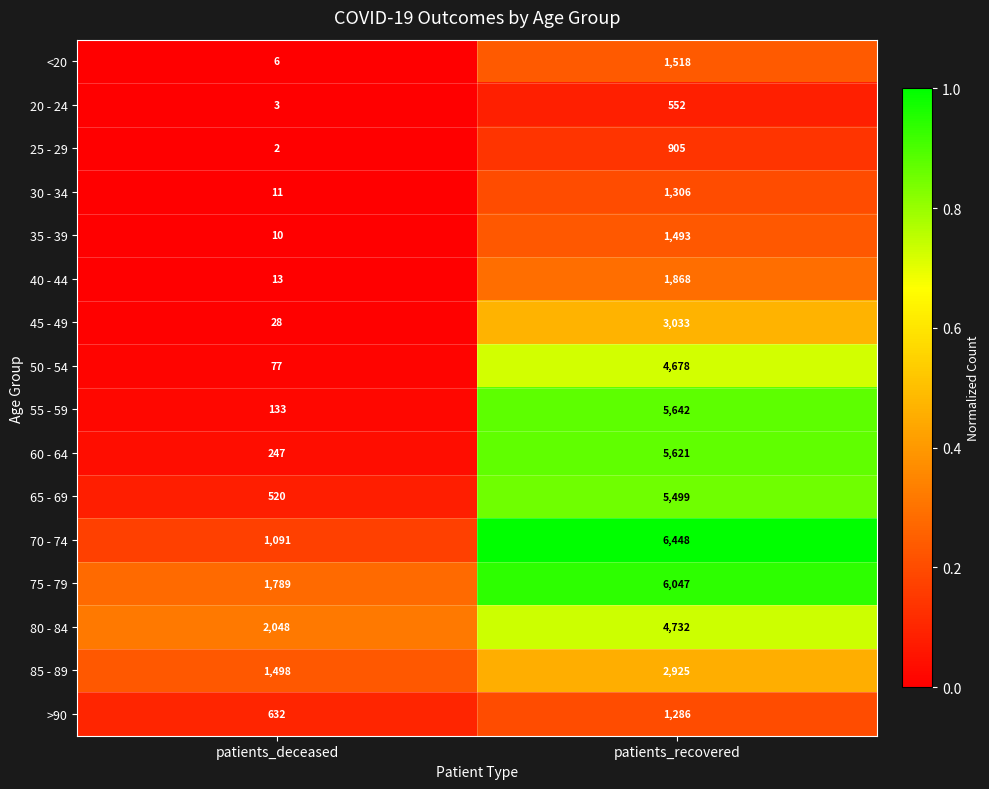

List the labels in order of 20 - 24 value, largest first.

patients_recovered, patients_deceased